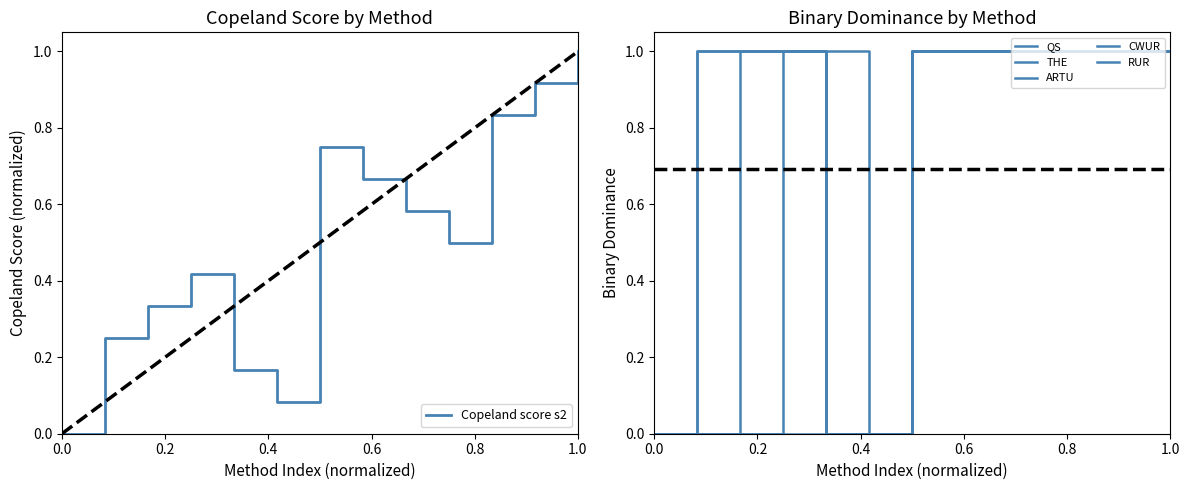

At which label does Copeland score s2 reach its peak?

1.0